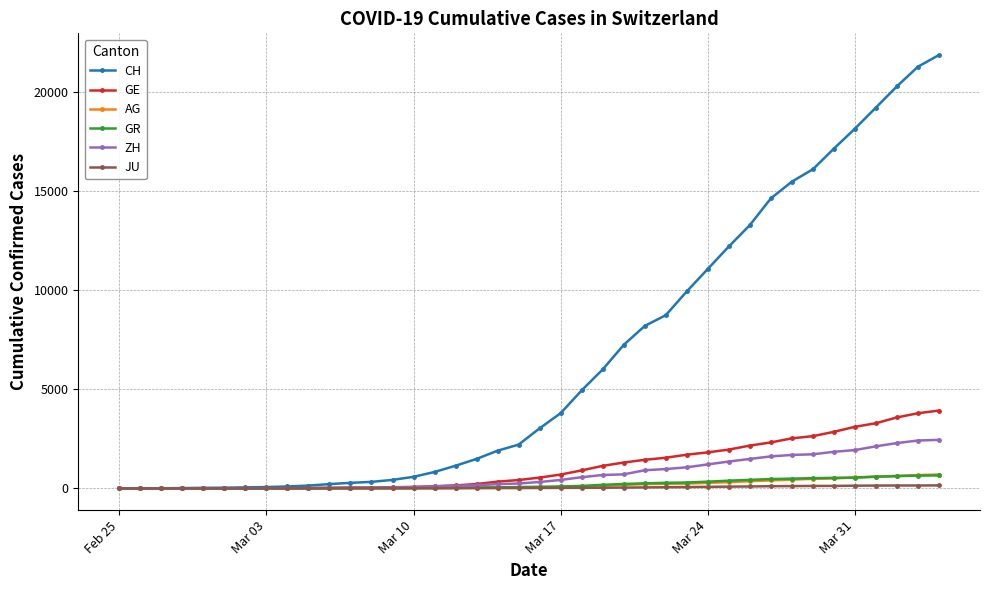

What is the maximum value for GR?

657